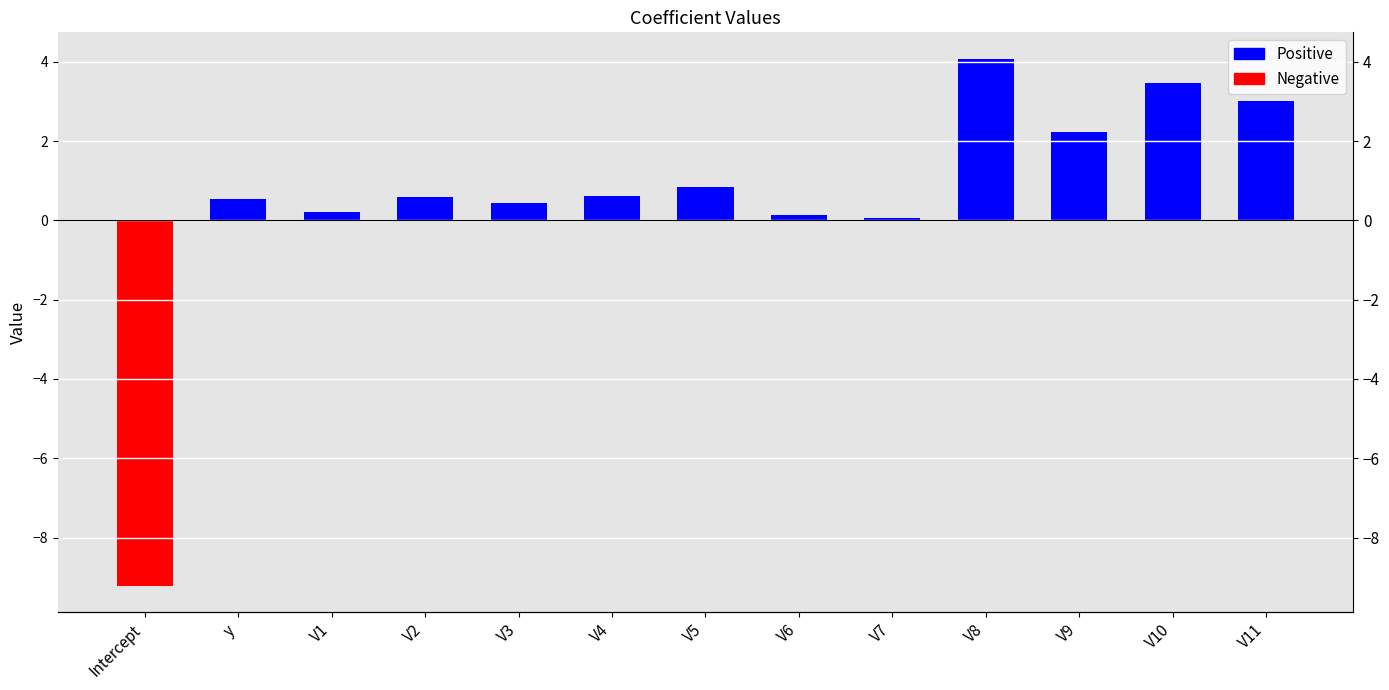

How many data points are less than 0?

1